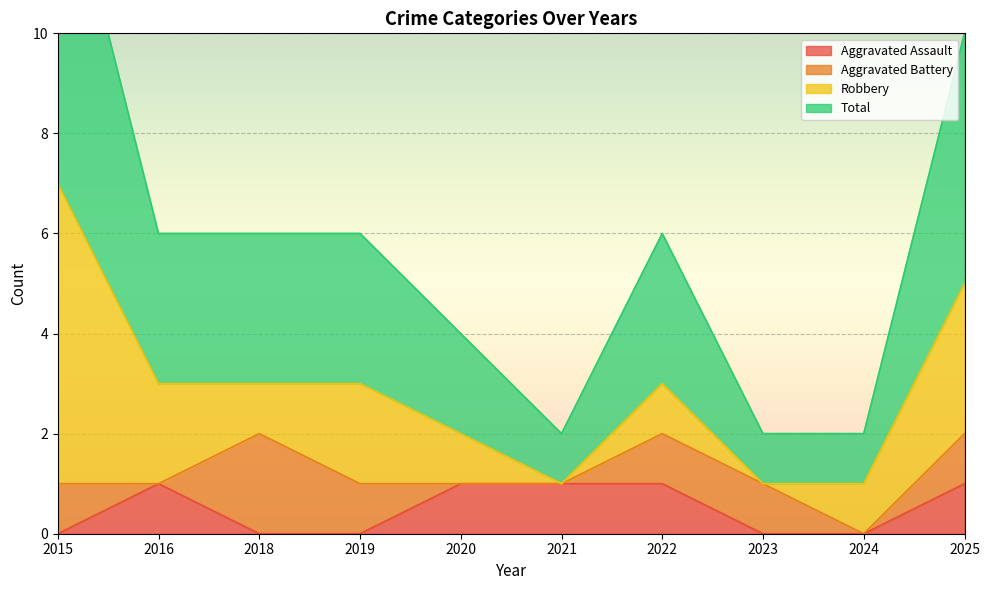

True or false: Aggravated Assault and Total intersect in this chart.

False